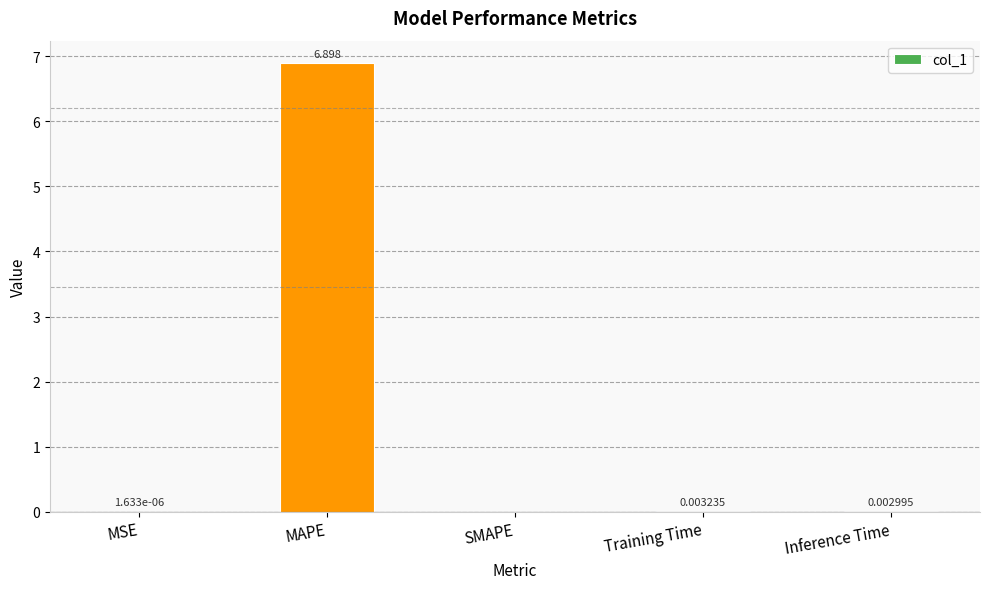

What is the sum of the values at Training Time and MAPE?

6.9